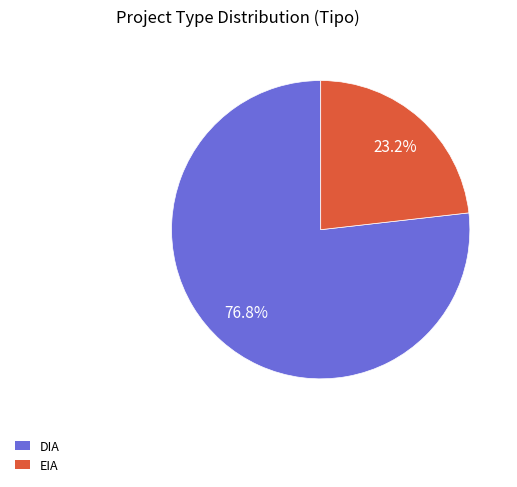

To the nearest percent, what percentage of the pie is DIA?

77%